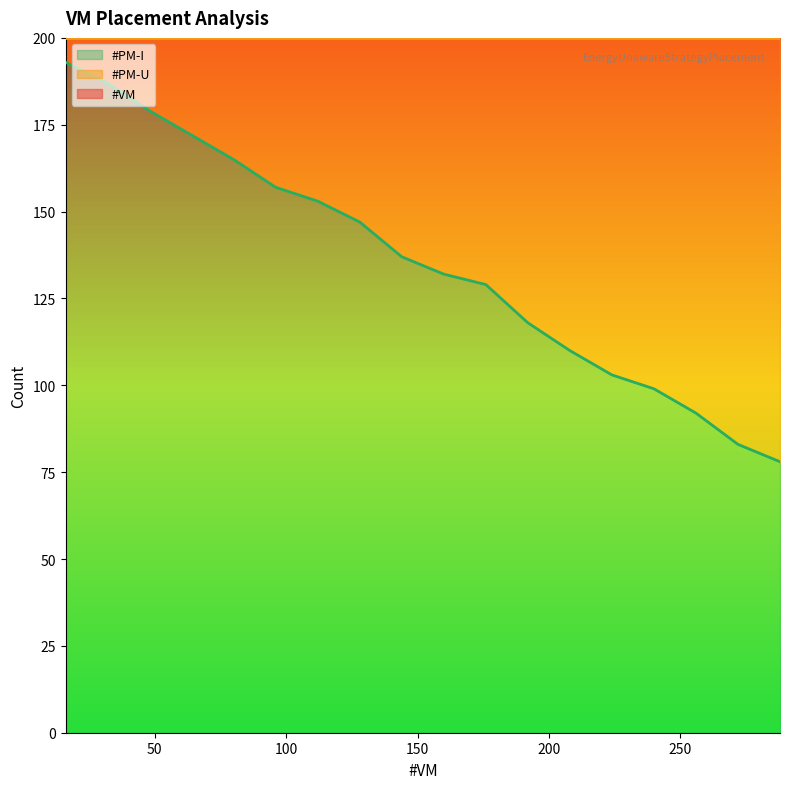

What is the sum of all #PM-U values?

2434